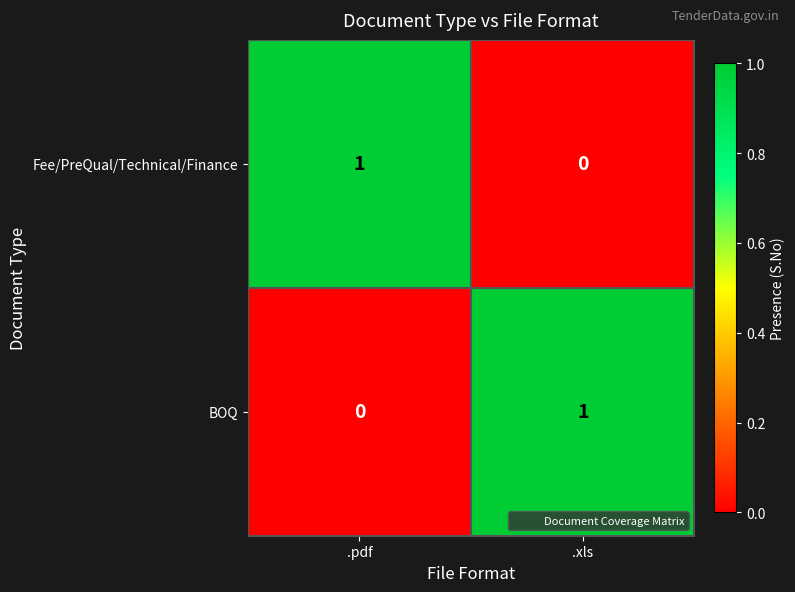

How many series are shown in this chart?

2